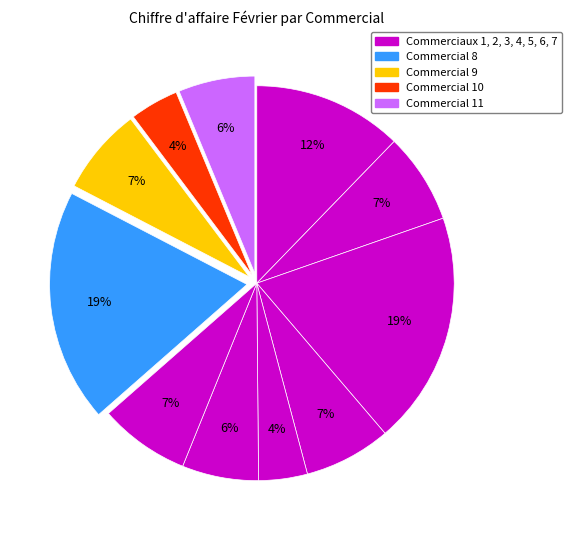

How many segments does this pie chart have?

11